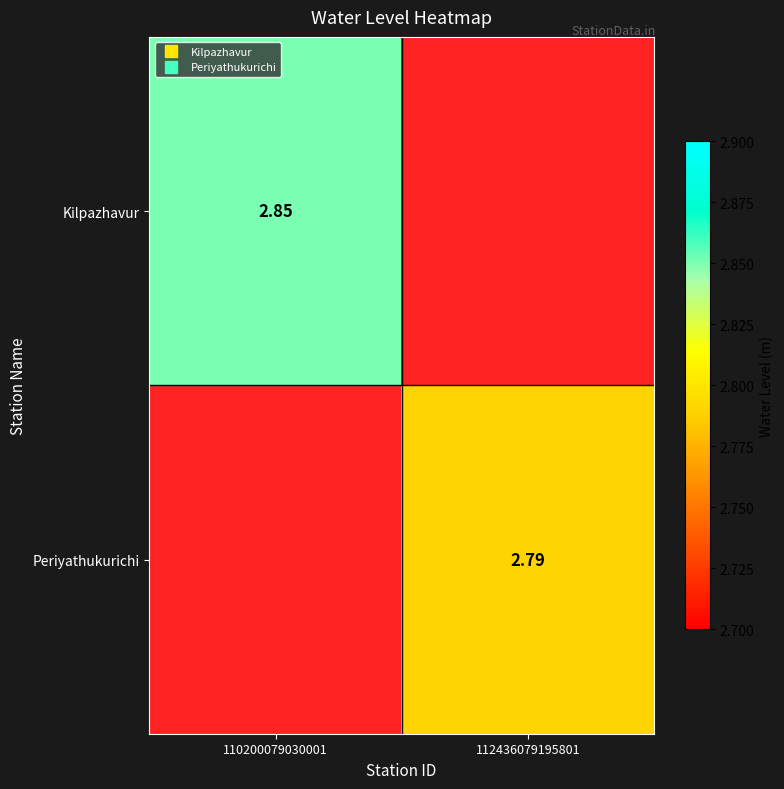

At 112436079195801, list the series in order from largest to smallest.

Periyathukurichi, Kilpazhavur